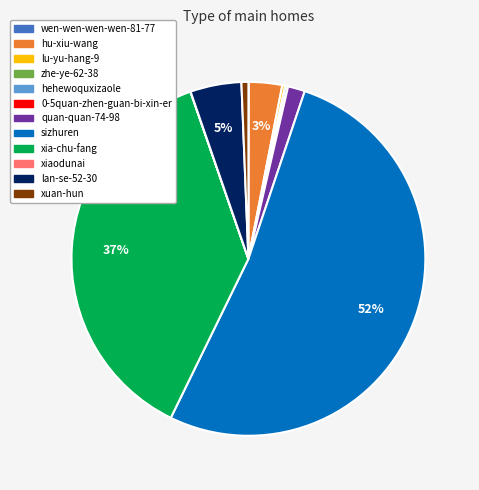

Is sizhuren the majority of the pie?

Yes